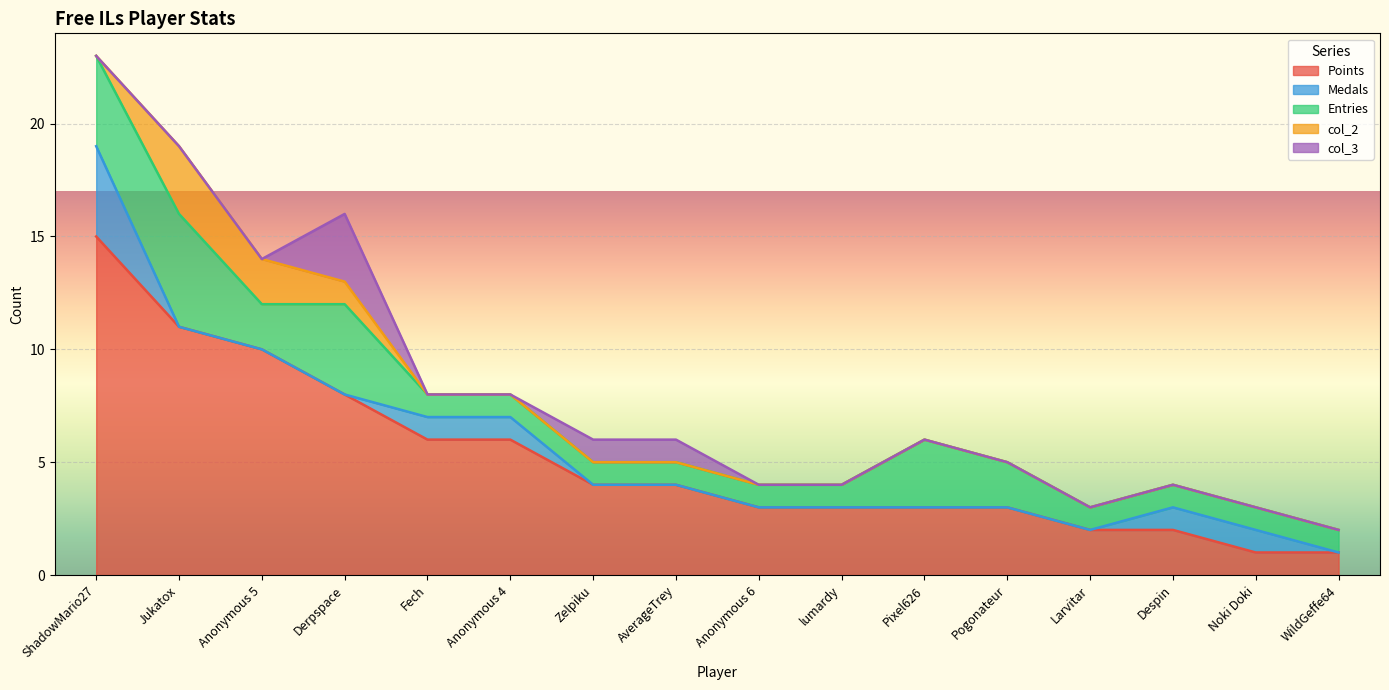

What are all the series names shown in the legend?

Points, Medals, Entries, col_2, col_3